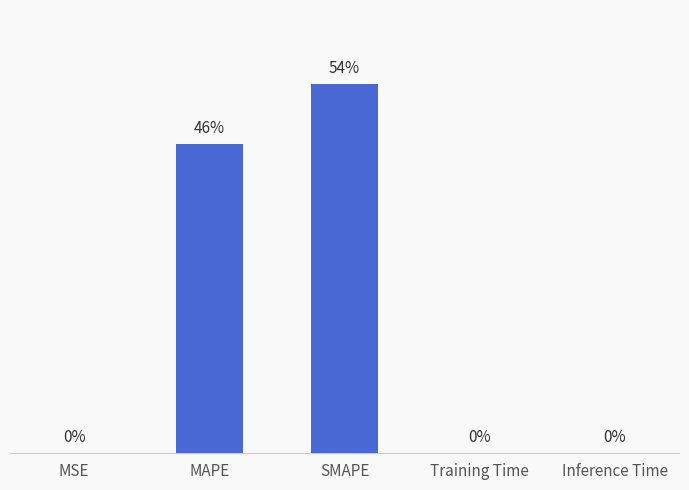

Which label corresponds to the largest value in the chart?

SMAPE